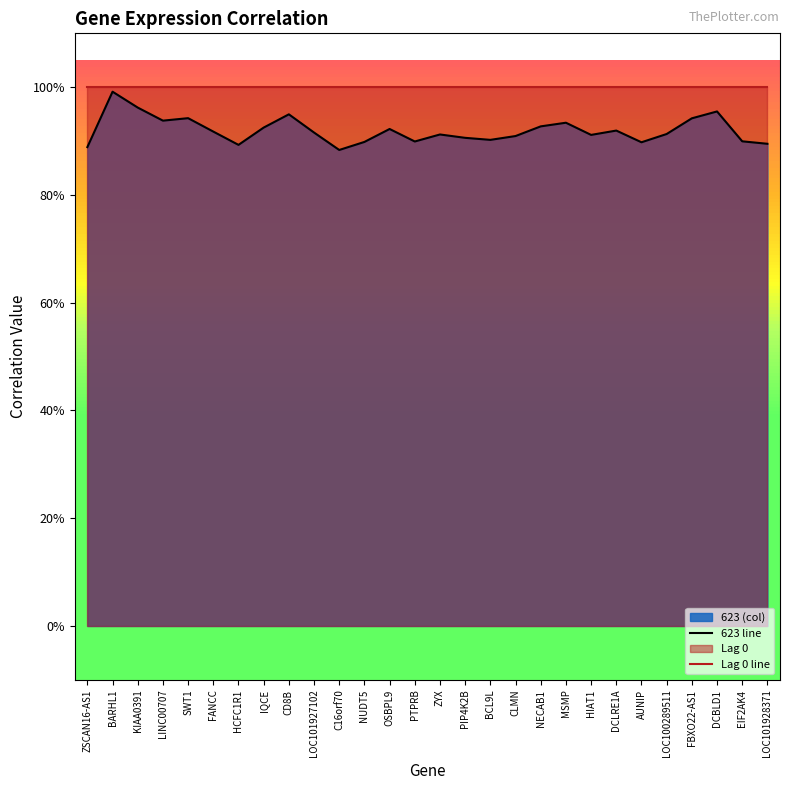

What value does the data have at IQCE?

0.9